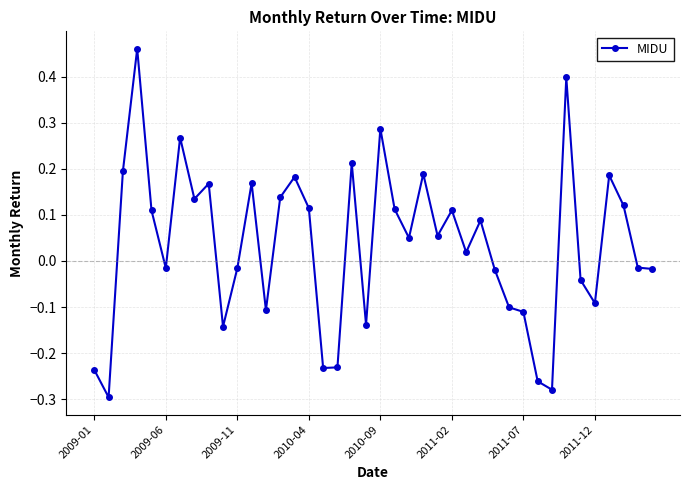

True or false: there are more than 1 points higher than both neighbors.

True